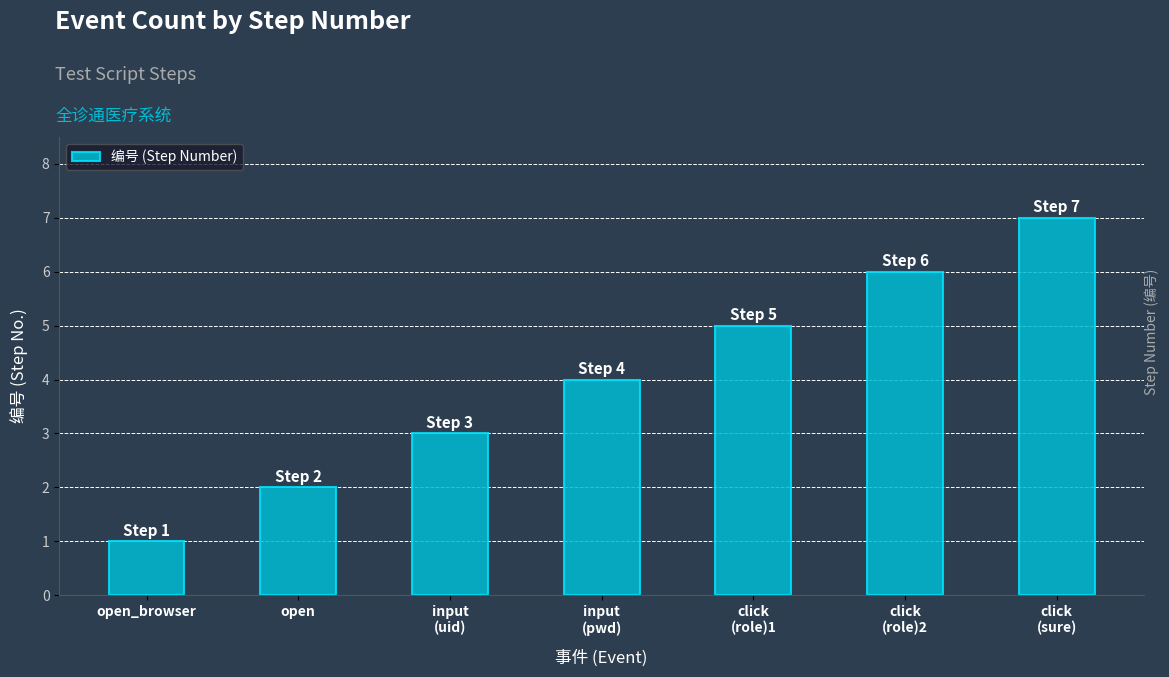

What value does the data have at click
(role)2?

6